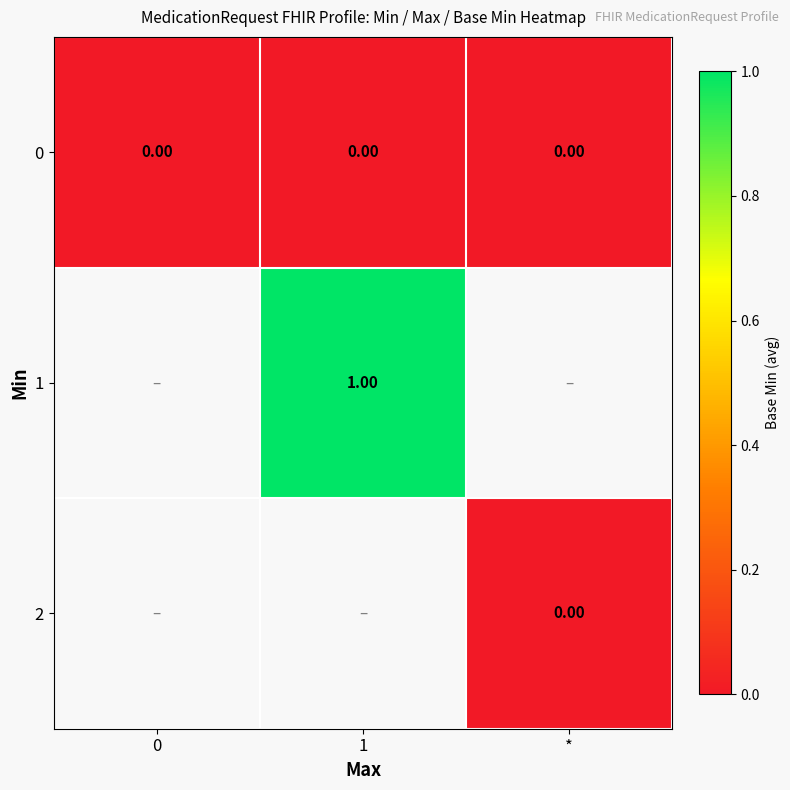

At how many categories does at least one series exceed 0?

1